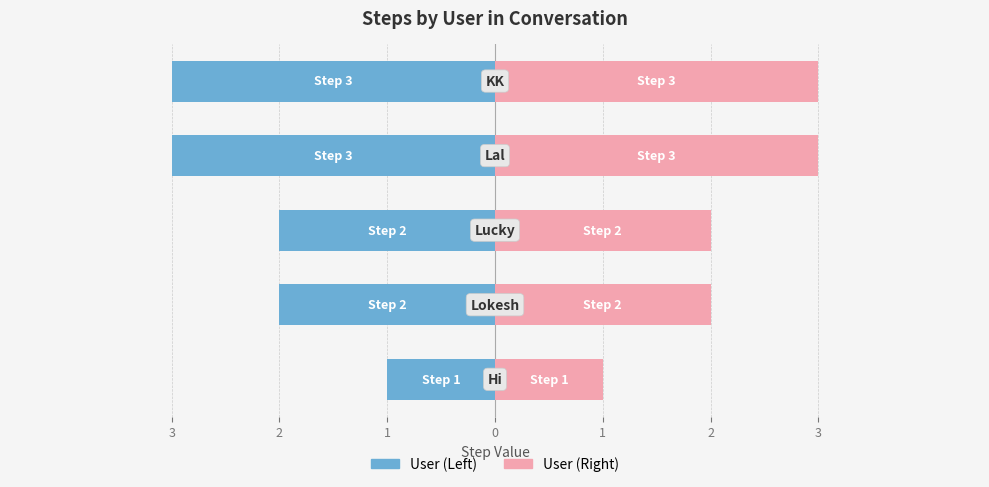

How many series are shown in this chart?

2